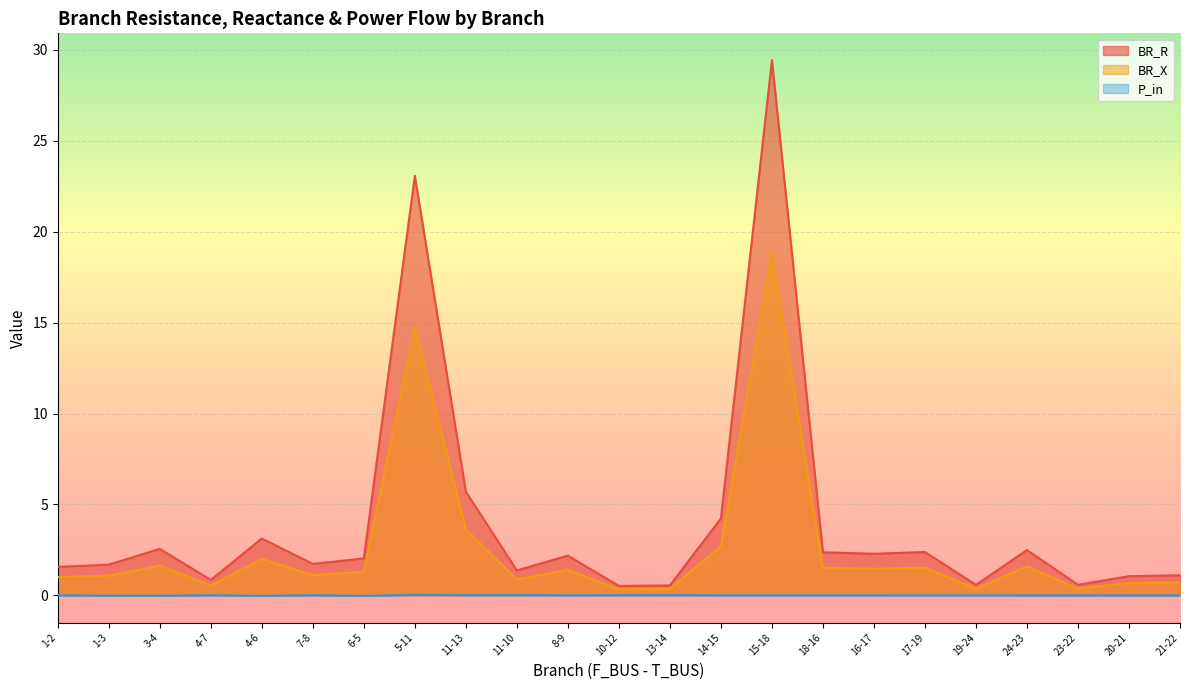

At which category is the sum across all series the highest?

15-18